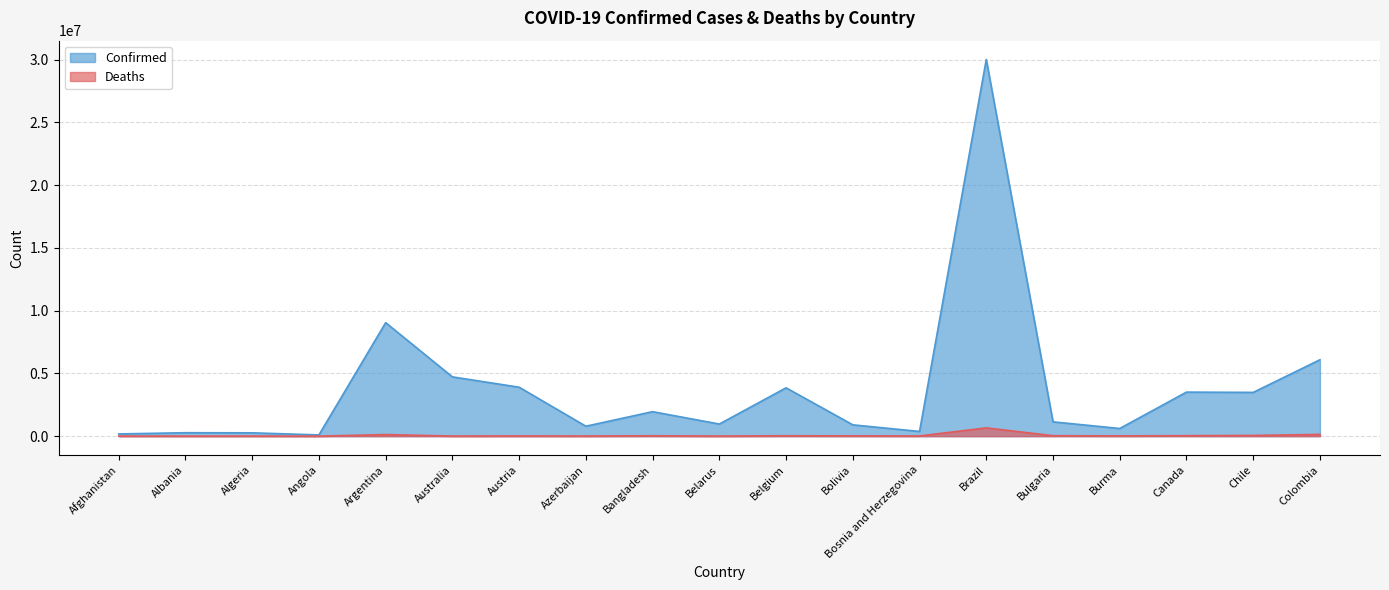

At which label does Confirmed reach its peak?

Brazil